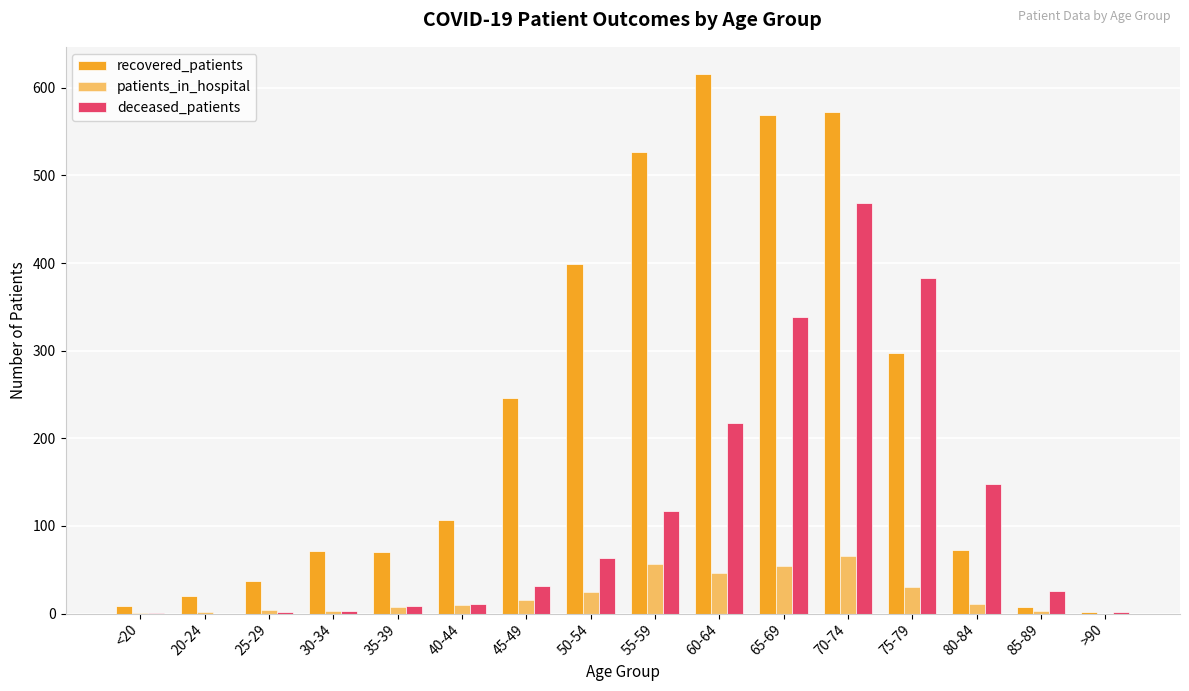

How many series are shown in this chart?

3